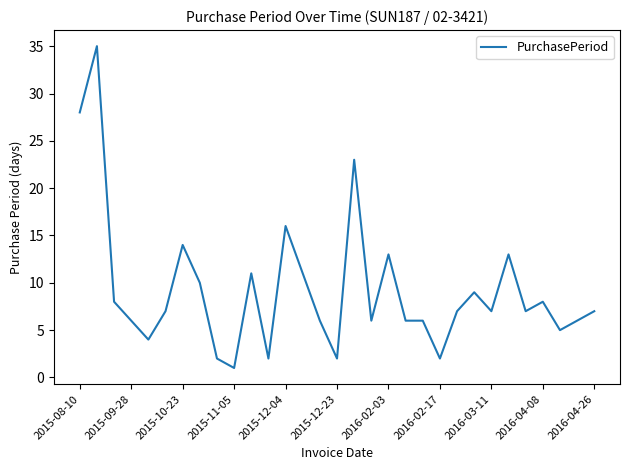

What is the sum of all values?

288